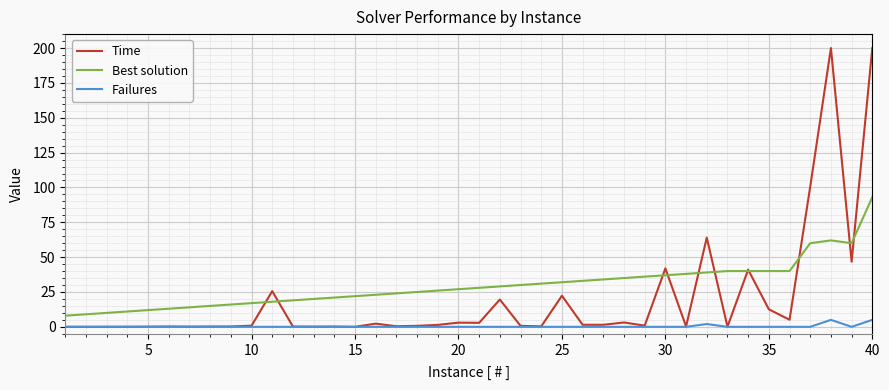

List the series in order of their peak value, highest first.

Time, Best solution, Failures